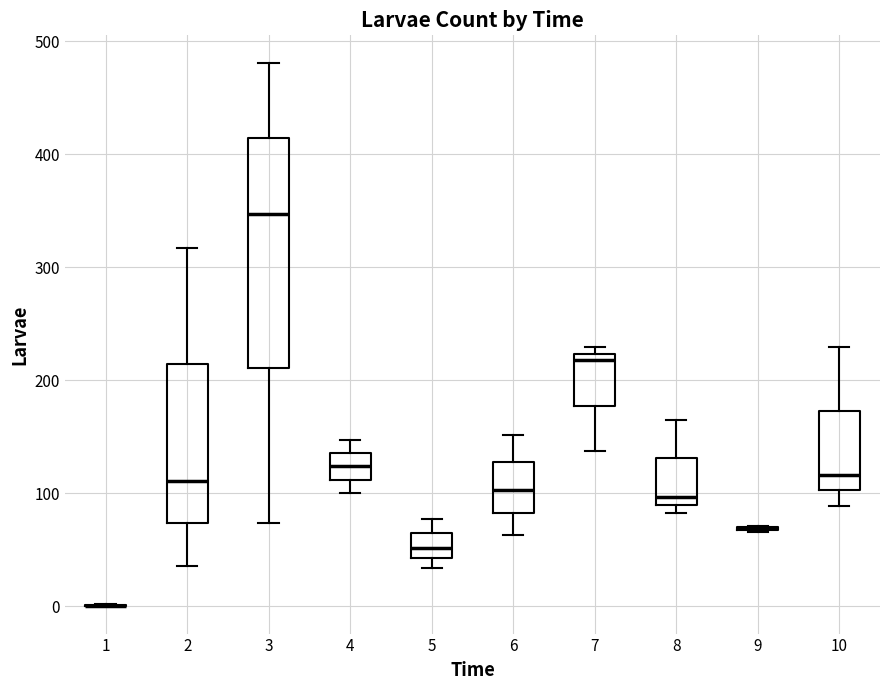

Reading left to right, transcribe this box plot: for each box, give where its median line is, the range the box spans, and where its two whiskers end, as read against the y-axis. The values are not printed on the chart, so give them approximately, as read against the axis.

1: box collapsed to a line at 0, whiskers 0 to 0
2: median 110, box 70 to 210, whiskers 40 to 320
3: median 350, box 210 to 410, whiskers 70 to 480
4: median 120, box 110 to 140, whiskers 100 to 150
5: median 50, box 40 to 60, whiskers 30 to 80
6: median 100, box 80 to 130, whiskers 60 to 150
7: median 220 (just below the box's upper edge), box 180 to 220, whiskers 140 to 230
8: median 100, box 90 to 130, whiskers 80 to 170
9: box collapsed to a line at 70, whiskers 70 to 70
10: median 120, box 100 to 170, whiskers 90 to 230